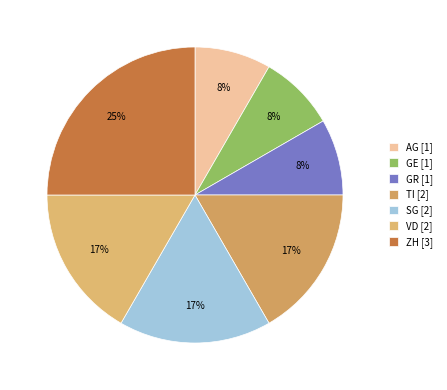

Count the number of slices in the pie.

7